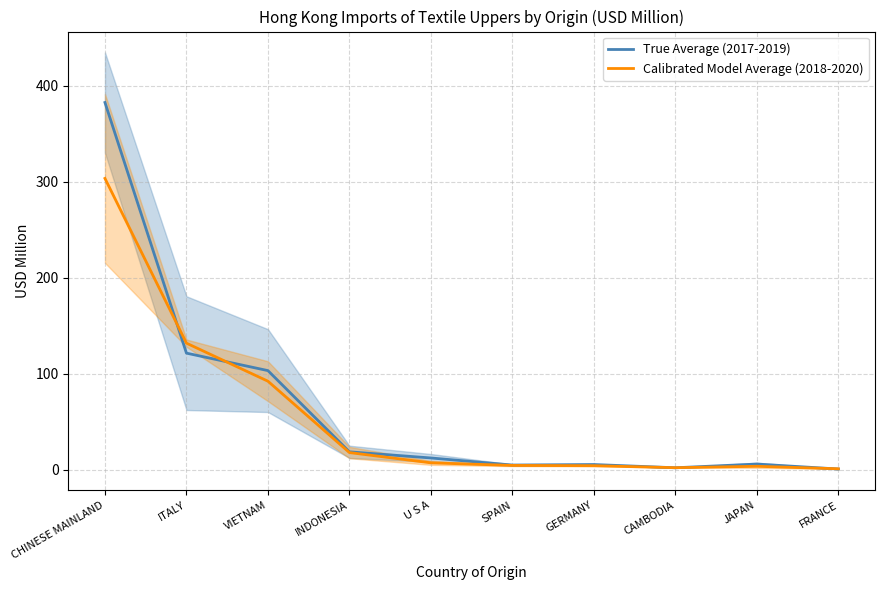

Which category has the highest value in the Calibrated Model Average (2018-2020) series?

CHINESE MAINLAND